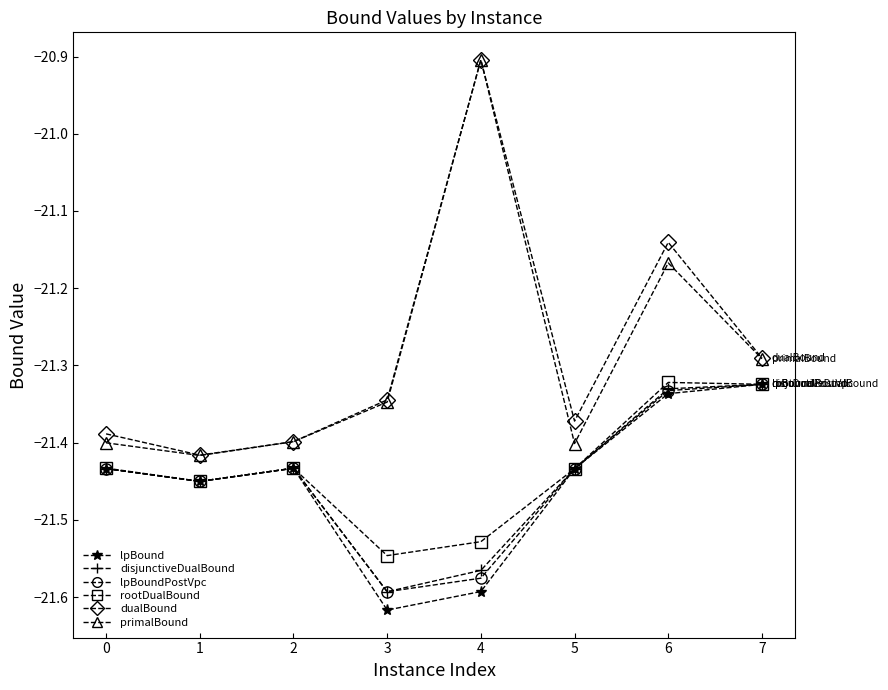

How many interior local peaks does the lpBound series have?

1